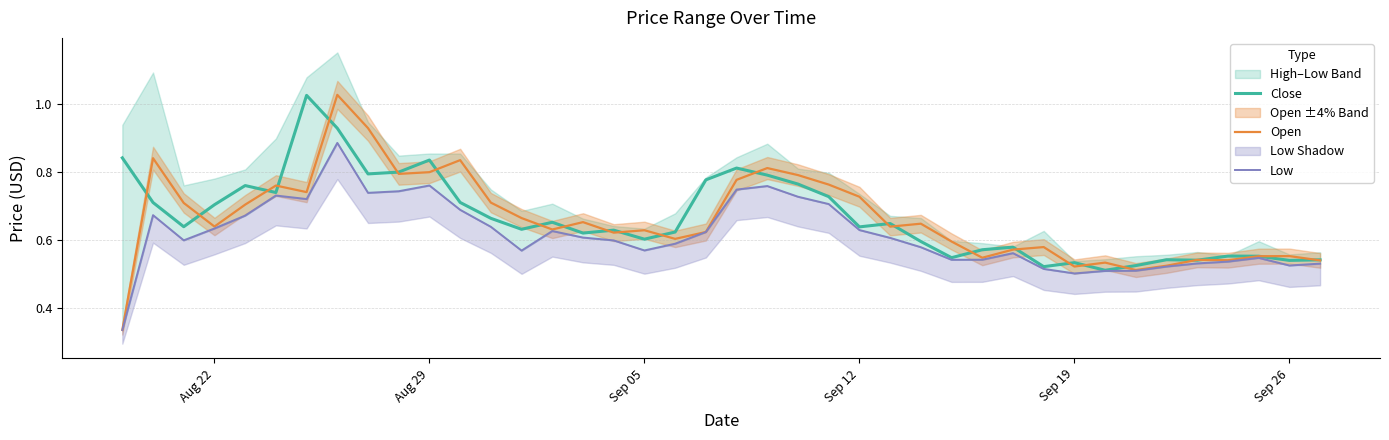

What is the difference between the highest and lowest values at Aug 29?

0.2